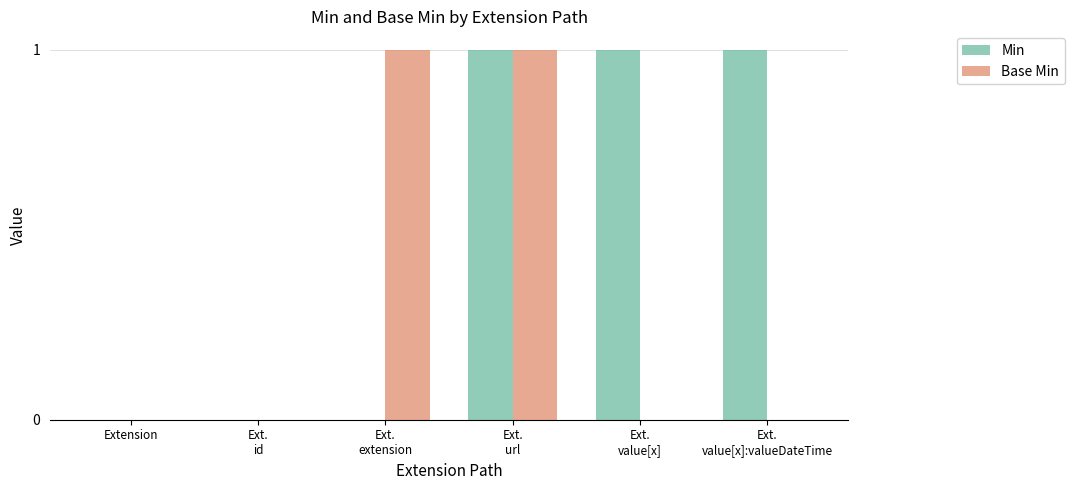

What is the sum of all Min values?

3